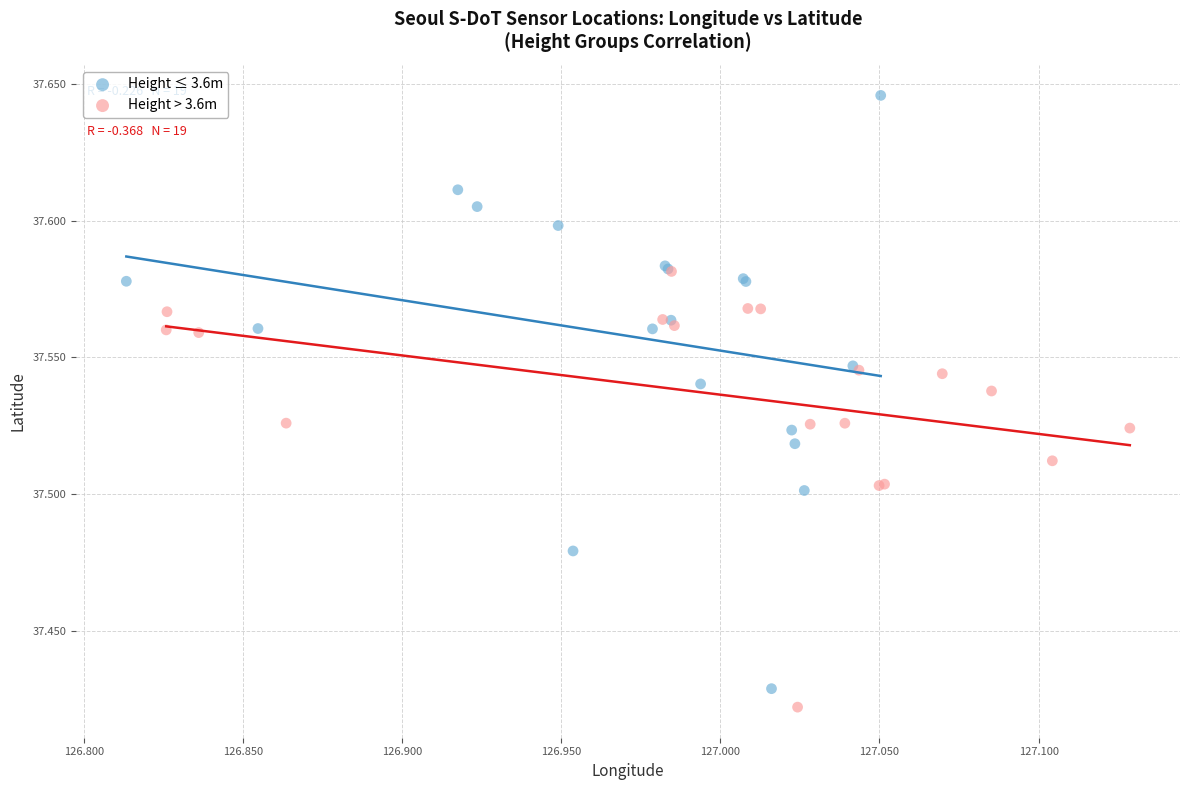

Which series reaches the maximum Y coordinate?

Height ≤ 3.6m